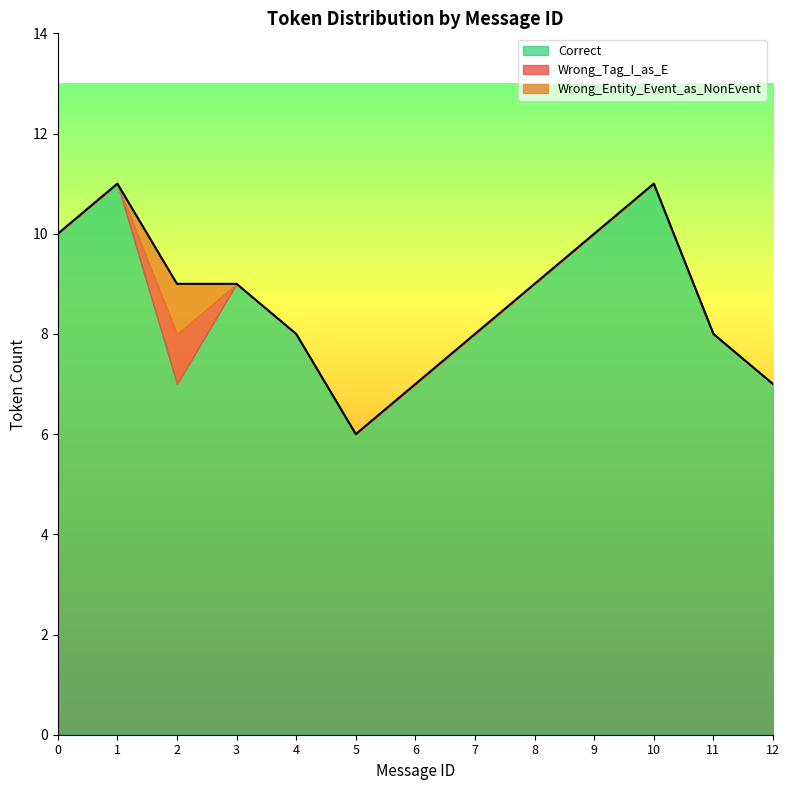

Rank the series at 12 from highest to lowest value.

Correct, Wrong_Tag_I_as_E, Wrong_Entity_Event_as_NonEvent